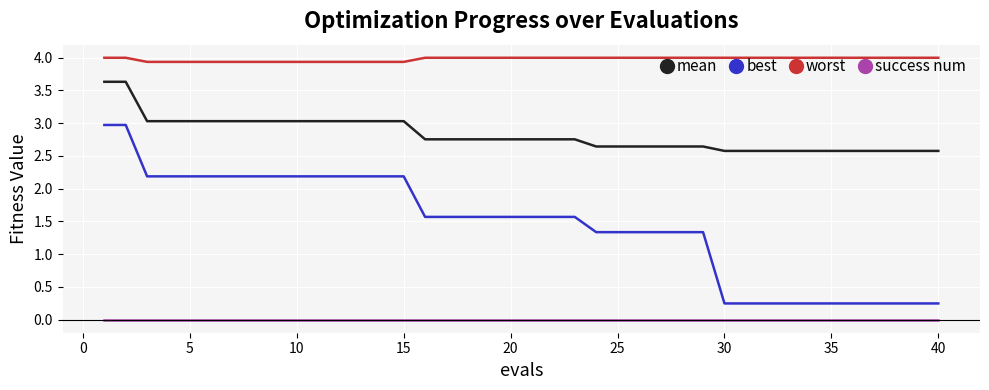

True or false: worst and best cross at least once.

False